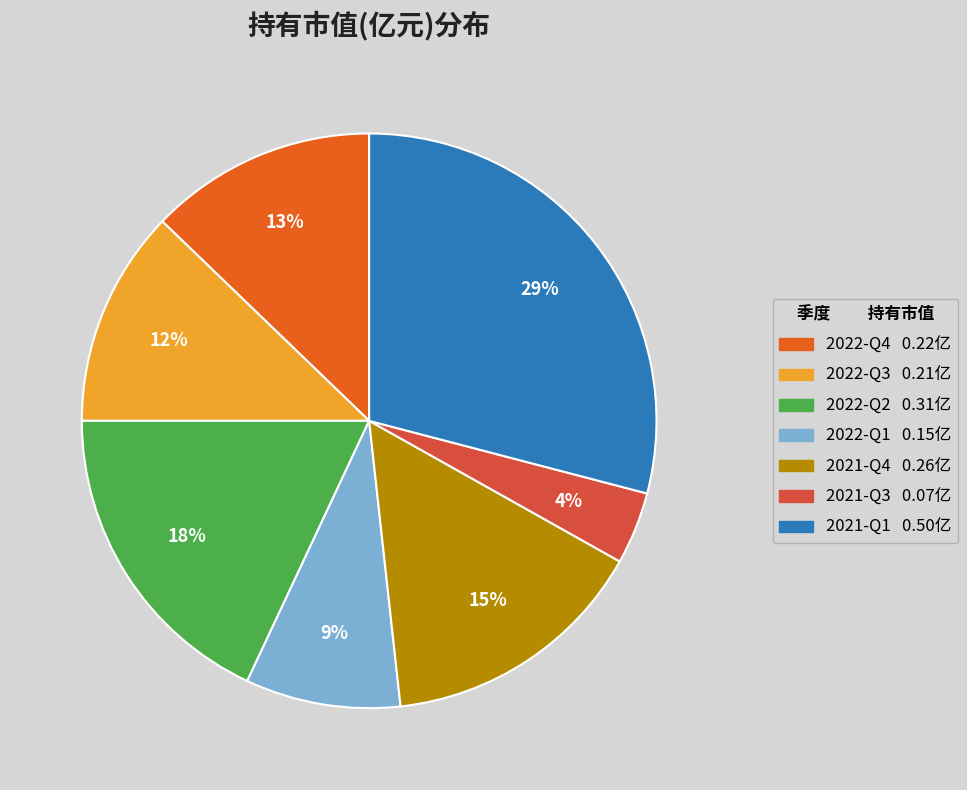

Does 2022-Q3 represent more than half of the total?

No